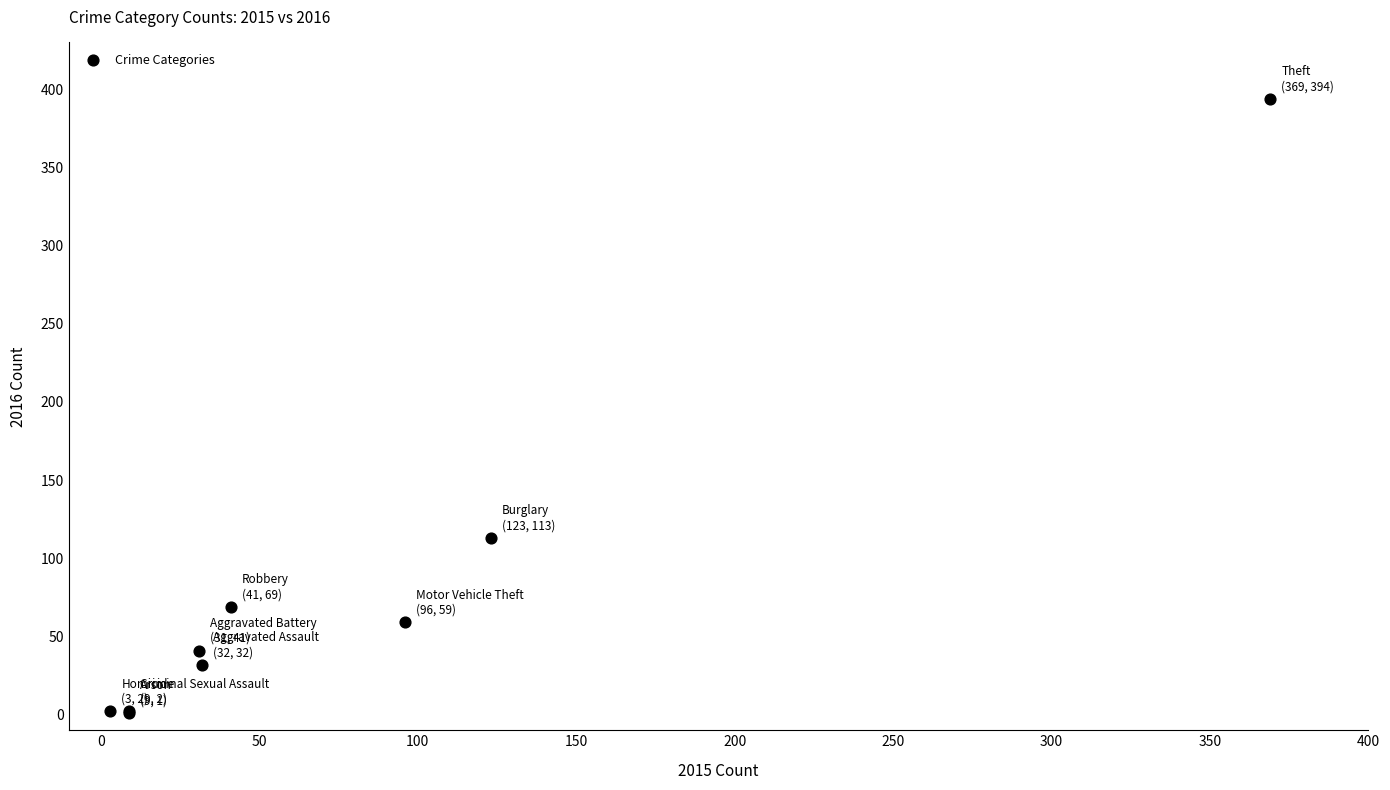

What Y value in the scatter plot is closest to 197?

113